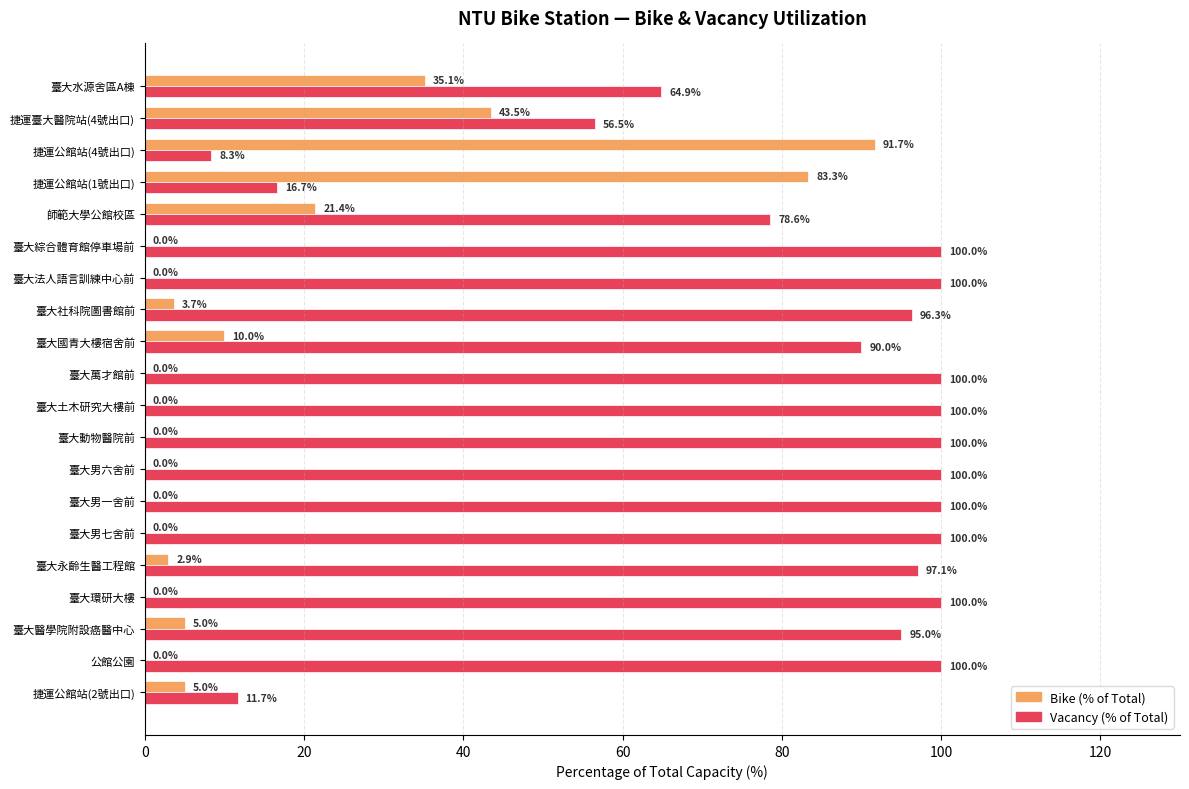

What is the sum of all Bike (% of Total) values?

301.7